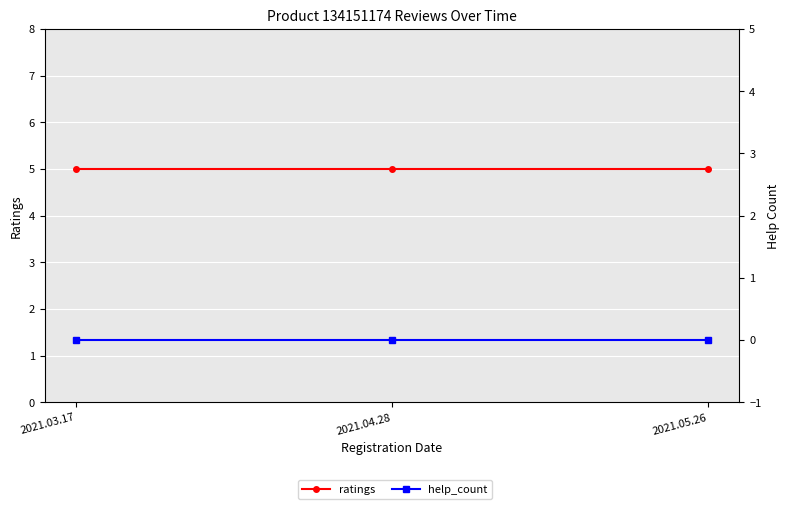

What are all the series names shown in the legend?

ratings, help_count